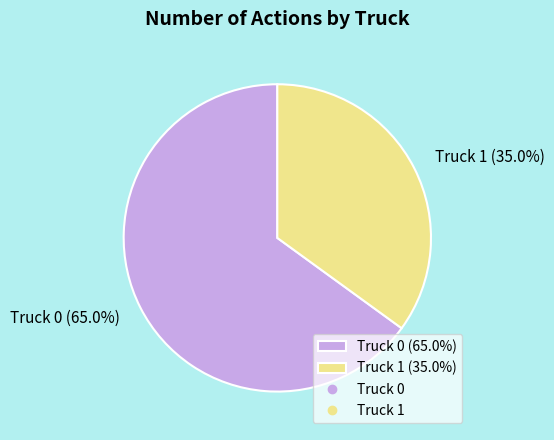

What percentage is the Truck 1 slice, to the nearest percent?

35%